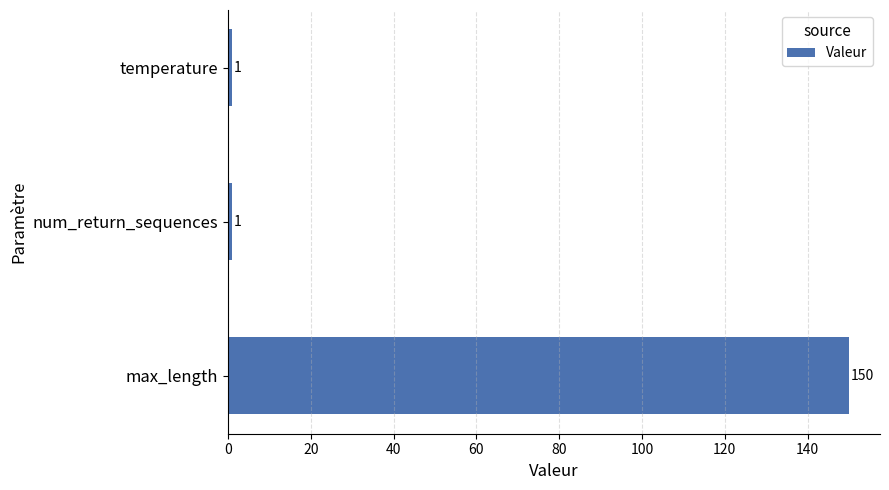

What is the average value?

51